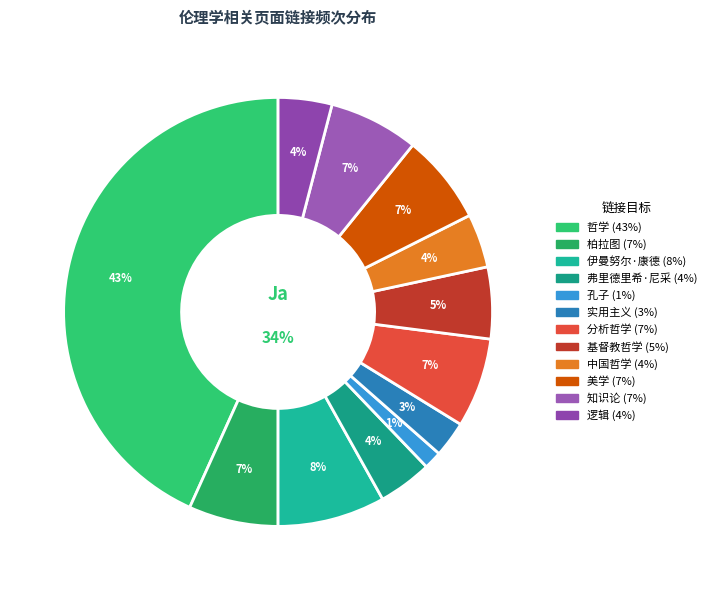

How many slices are in this pie chart?

12